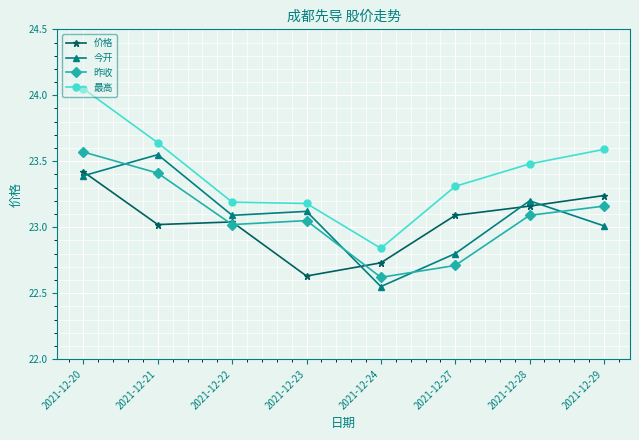

What is the value of the 今开 point at the 1st from the left?

23.4